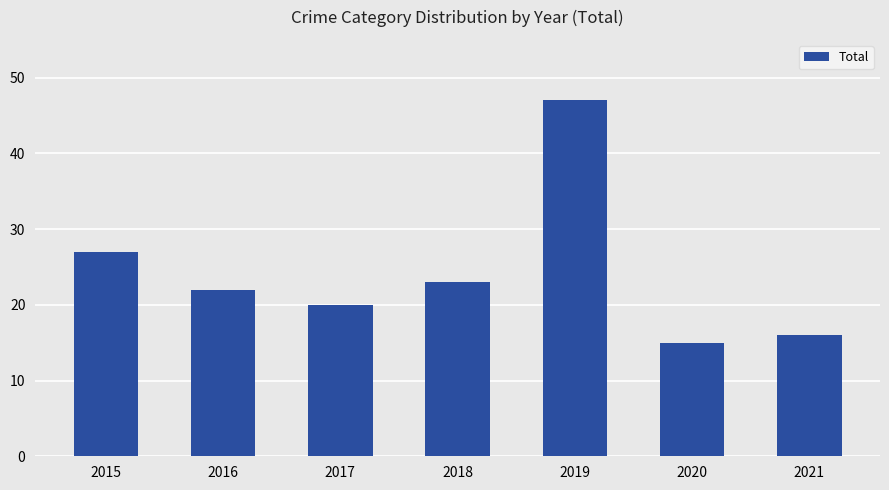

Reading left to right, transcribe all the data shown in this chart.

27	22	20	23	47	15	16